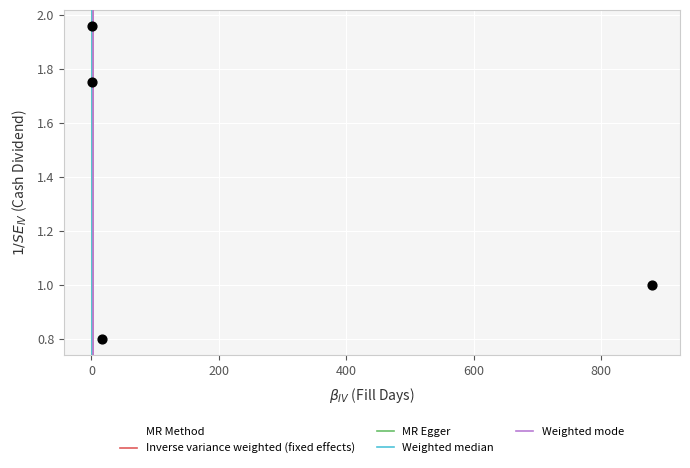

What is the average Y value?

1.4